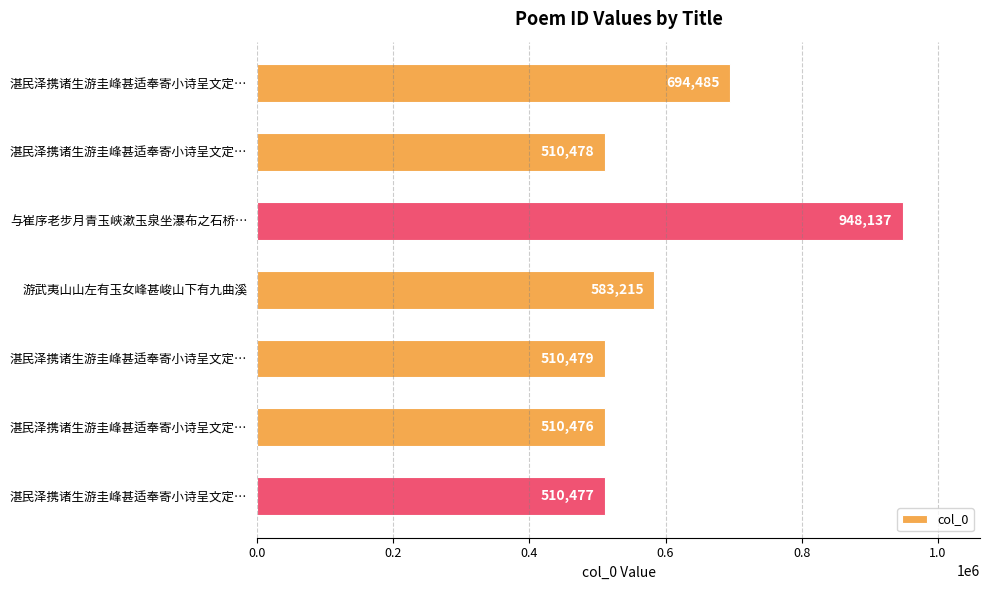

Does the chart contain stacked bars?

No